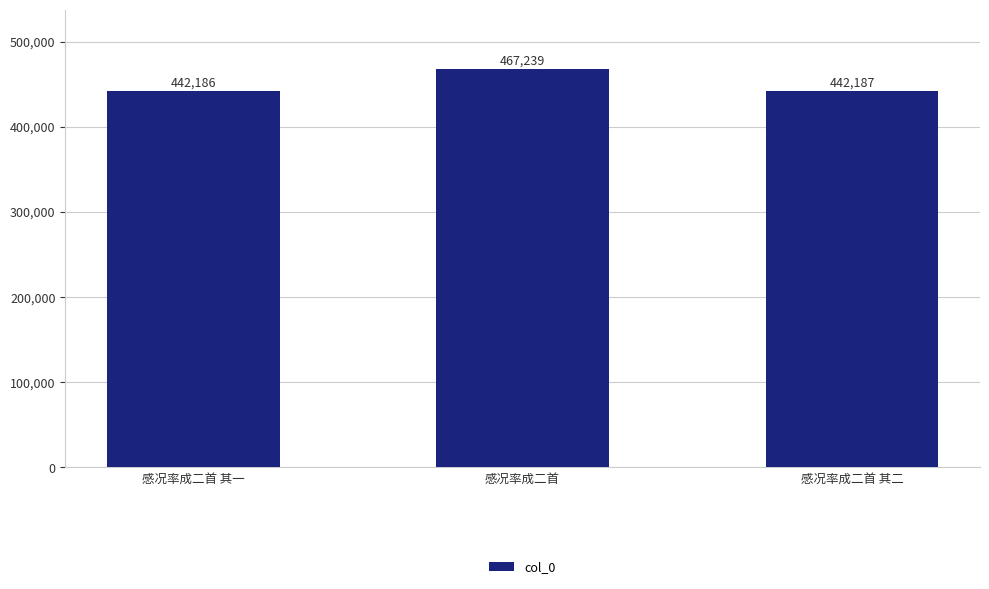

Reading right to left, list all the values displayed in this chart.

感况率成二首 其二=442187	感况率成二首=467239	感况率成二首 其一=442186